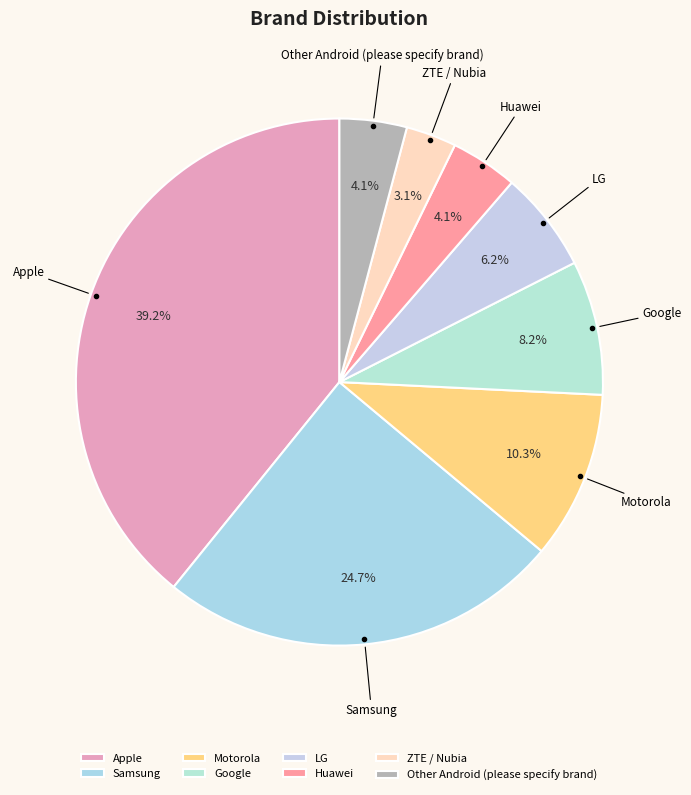

The LG slice represents 1% of the pie. True or false?

False